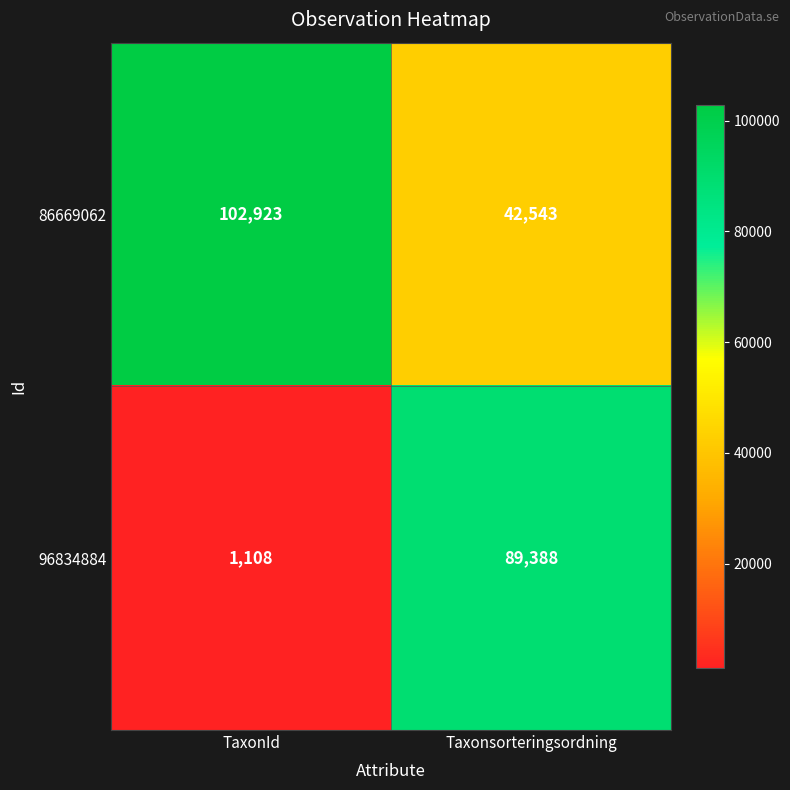

Reading left to right, extract all data points from this chart.

86669062: TaxonId=102923	Taxonsorteringsordning=42543
96834884: TaxonId=1108	Taxonsorteringsordning=89388